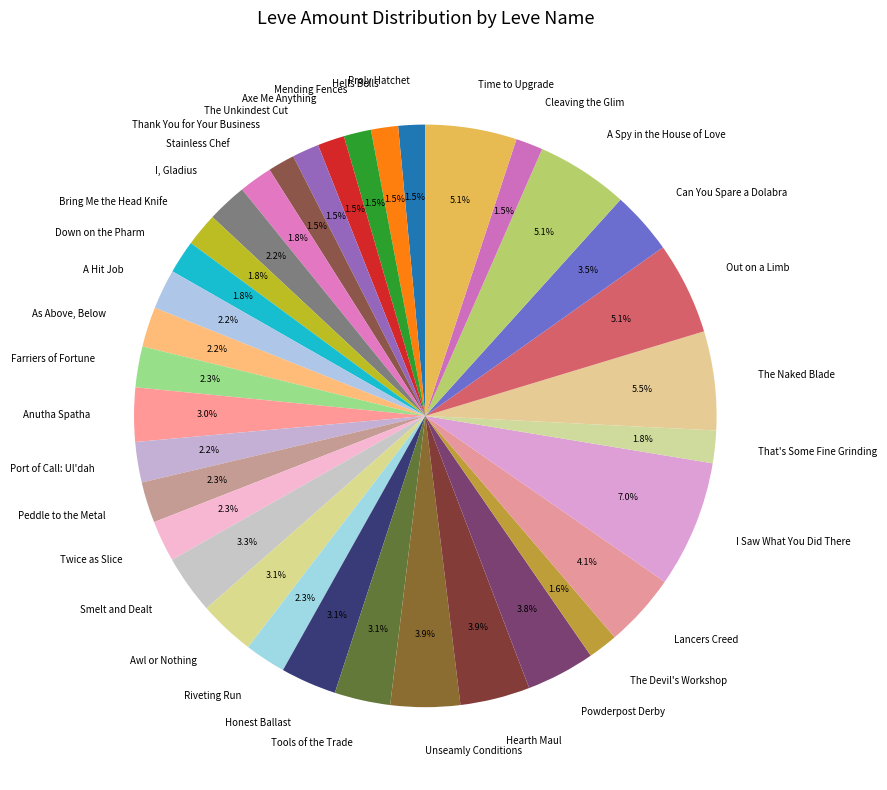

To the nearest percent, what percentage of the pie is Out on a Limb?

5%